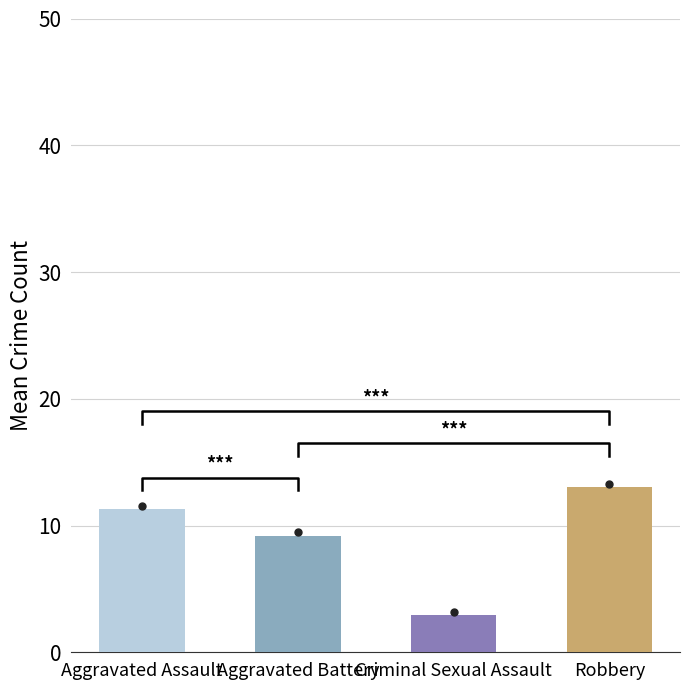

Reading left to right, extract all data points from this chart.

Aggravated Assault: 8	14	9	14	11	12	7	10	9	19	11
Aggravated Battery: 7	12	12	10	10	12	8	8	5	8	9
Criminal Sexual Assault: 6	2	1	3	2	2	2	4	2	4	4
Robbery: 12	14	18	13	7	11	13	19	10	19	7